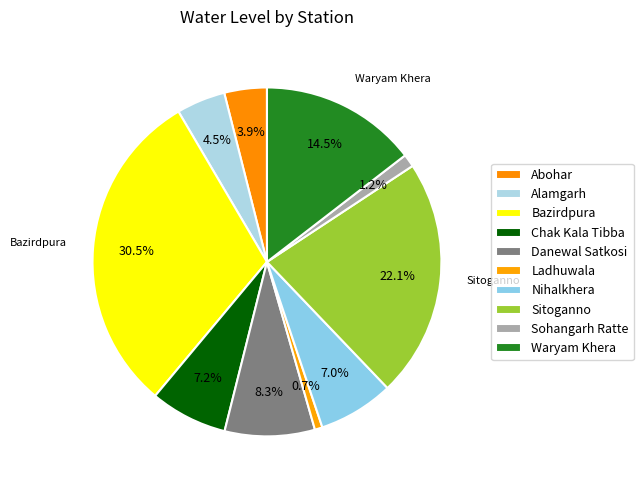

To the nearest percent, what is the difference between the largest and smallest slice percentages?

30%